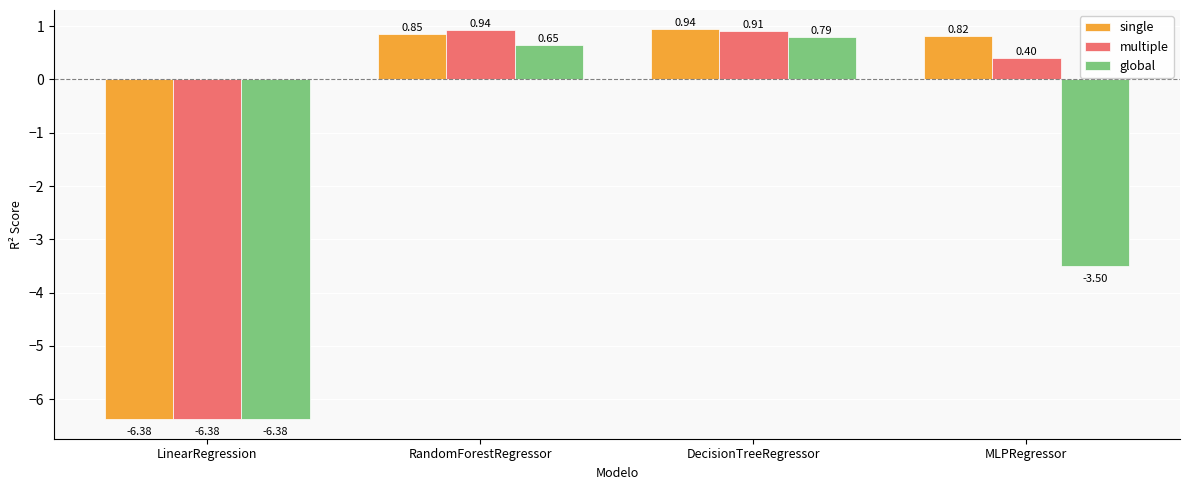

What is the sum of all multiple values?

-4.1